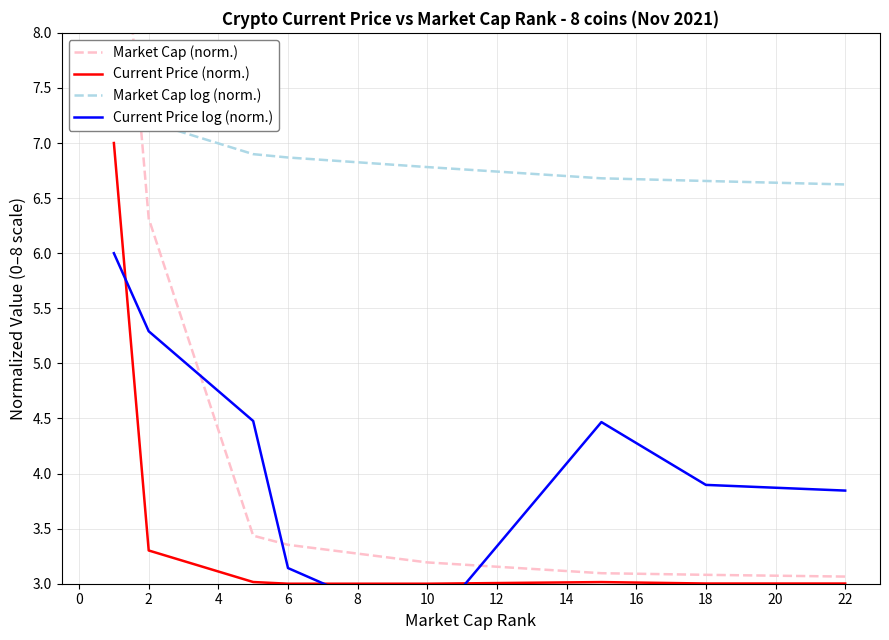

True or false: Current Price (norm.) and Market Cap (norm.) cross at least once.

False